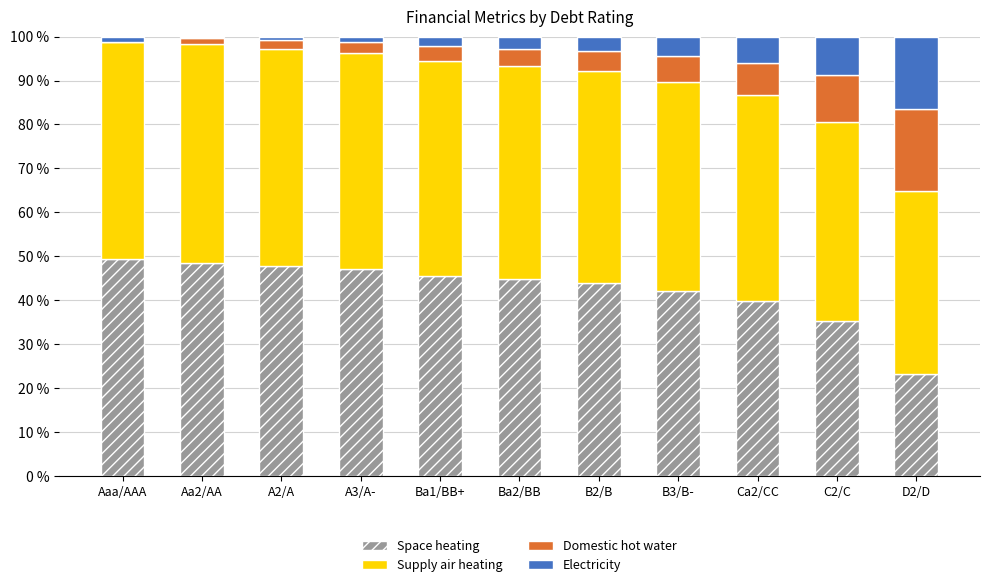

Is it true that Space heating equals 40.1 at D2/D?

False